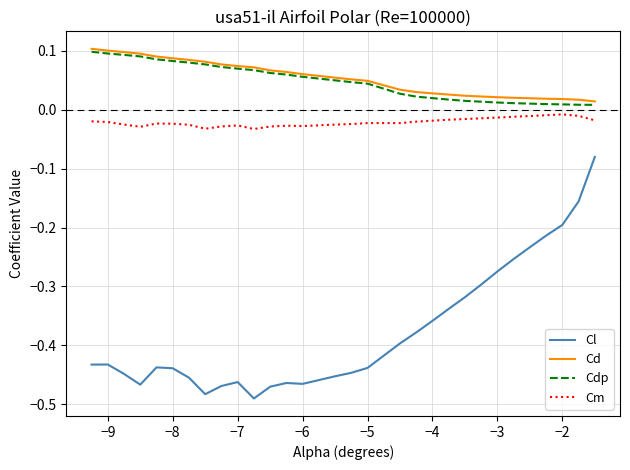

True or false: Cl and Cm cross at least once.

False